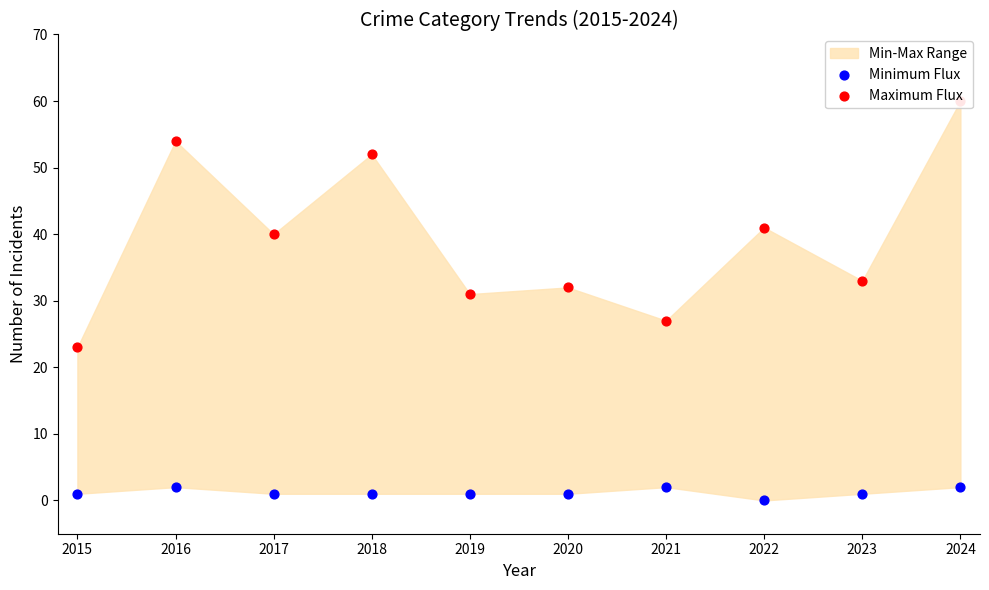

At how many categories does at least one series exceed 35?

5